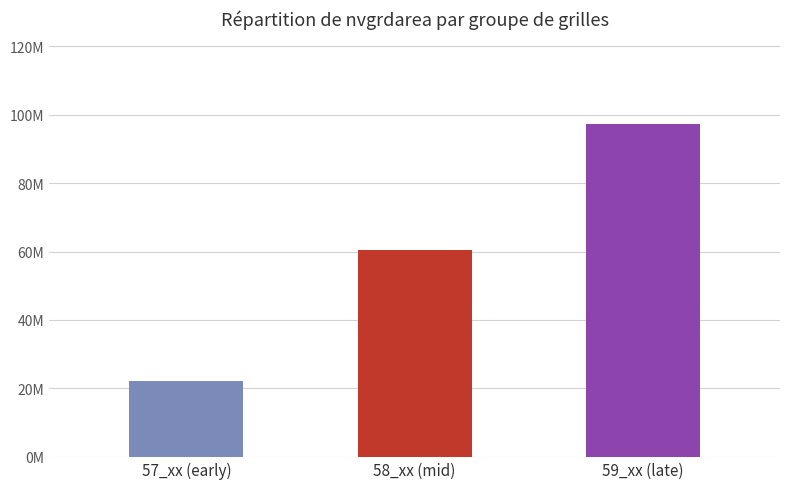

What is the smallest value displayed?

22094100